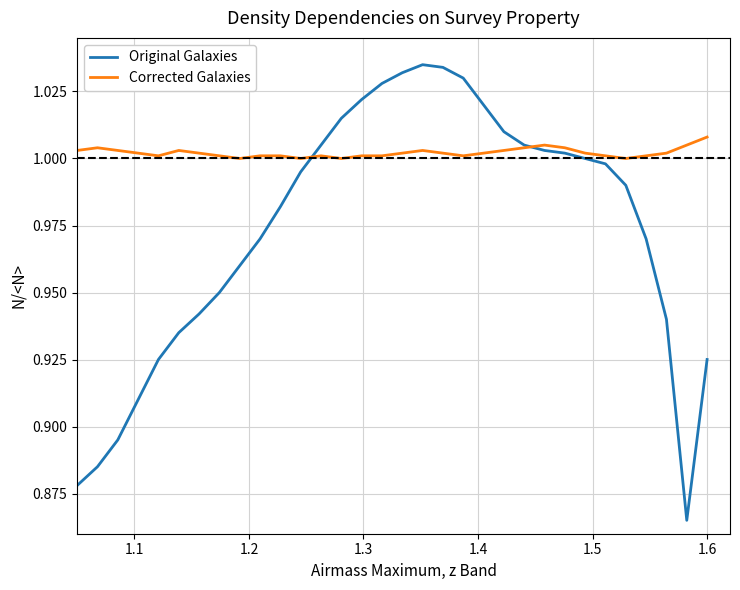

Which series has the widest spread of values?

Original Galaxies